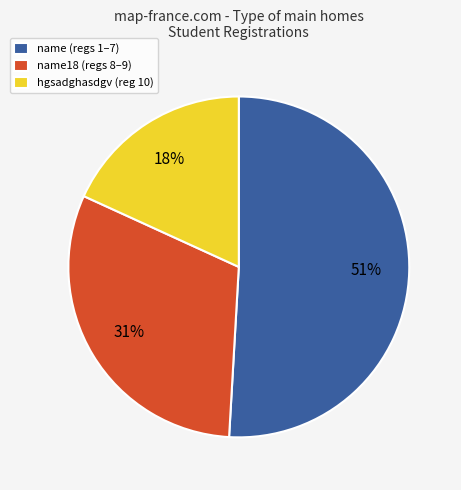

To the nearest percent, what is the average slice percentage?

33%